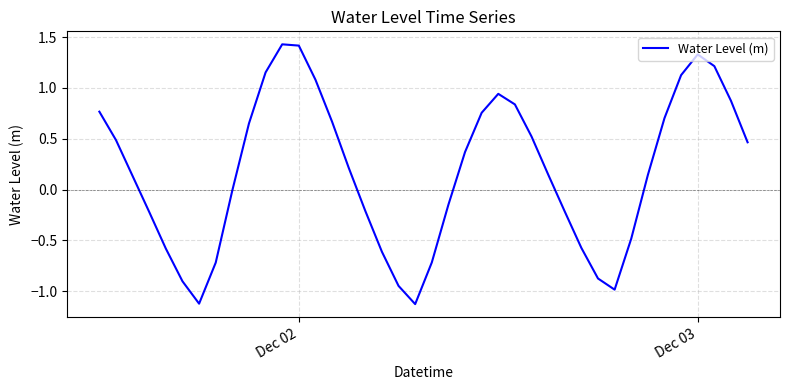

What is the minimum value shown in the chart?

-1.1